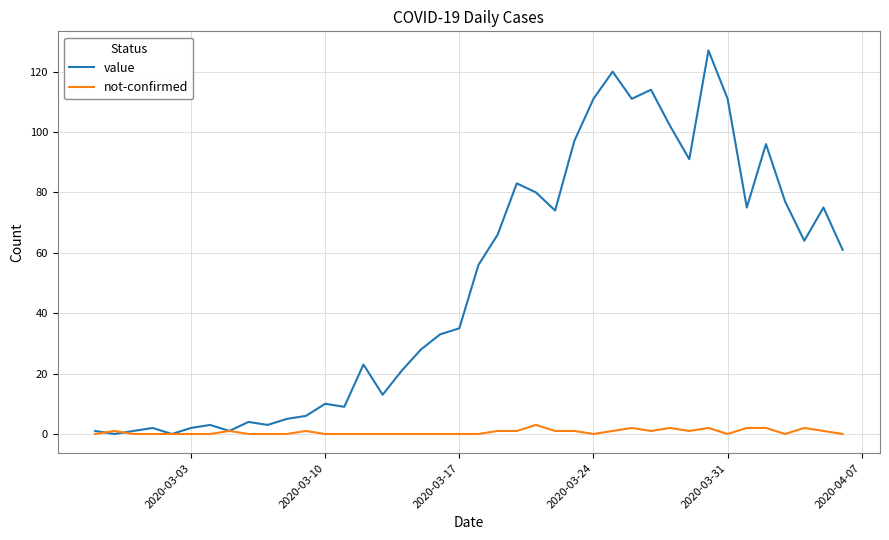

List the series in order of their peak value, highest first.

value, not-confirmed